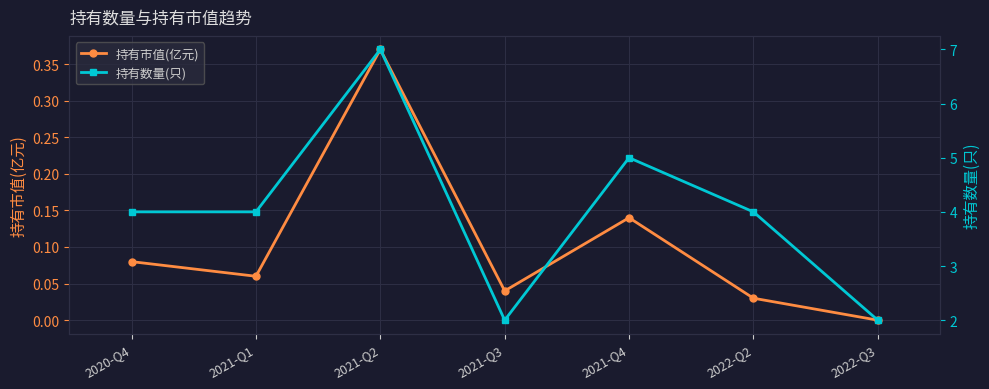

How many lines are shown in the chart?

2